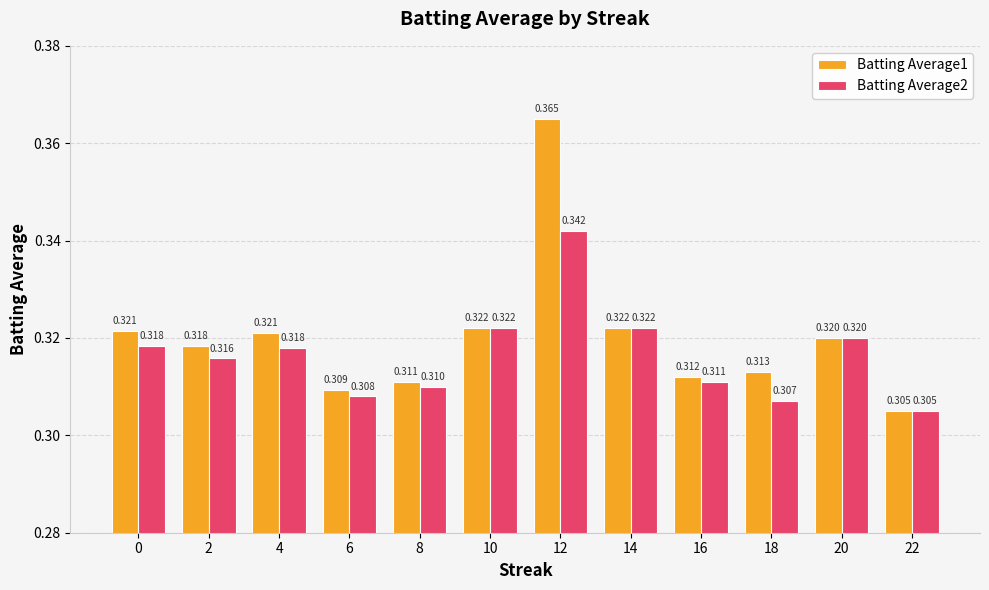

How many distinct data groups are displayed?

2